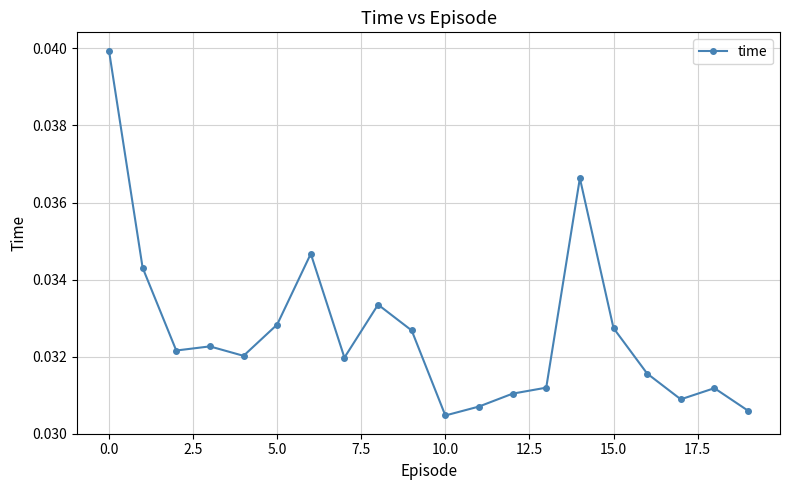

Is this an area chart (filled region under the line)?

No